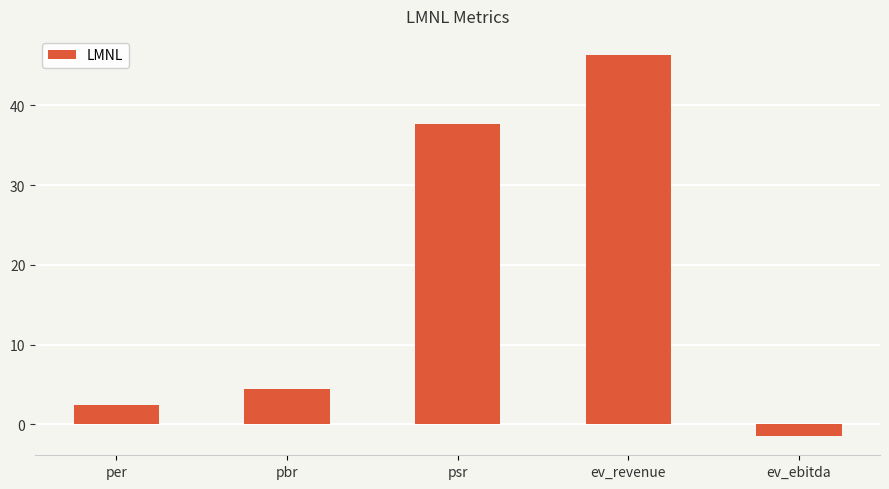

How many bars are there in total?

5